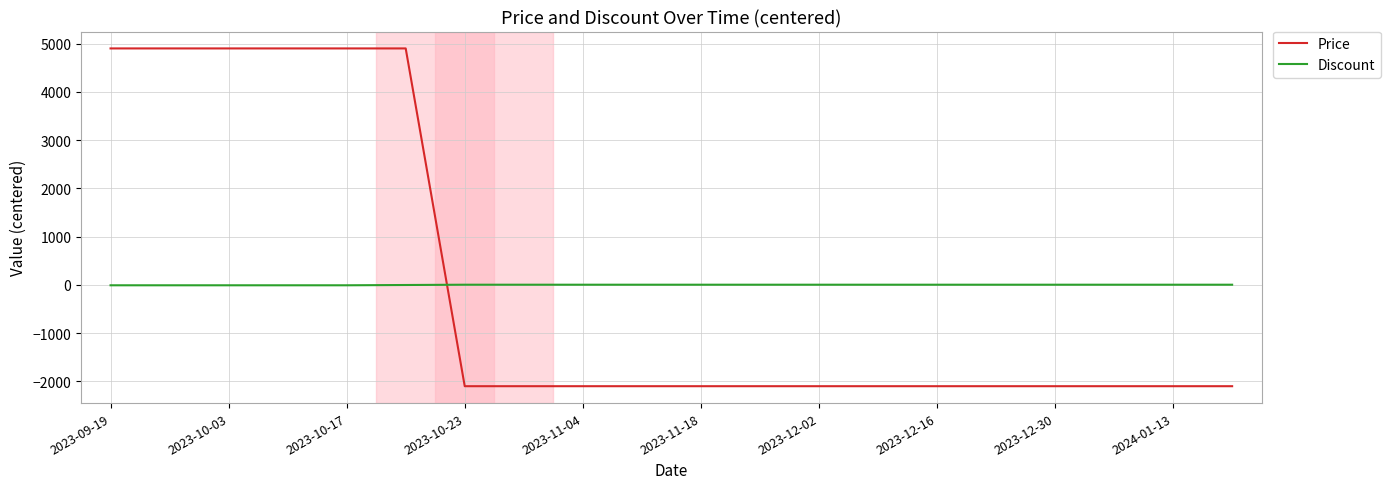

Which series has the largest range (max minus min)?

Price